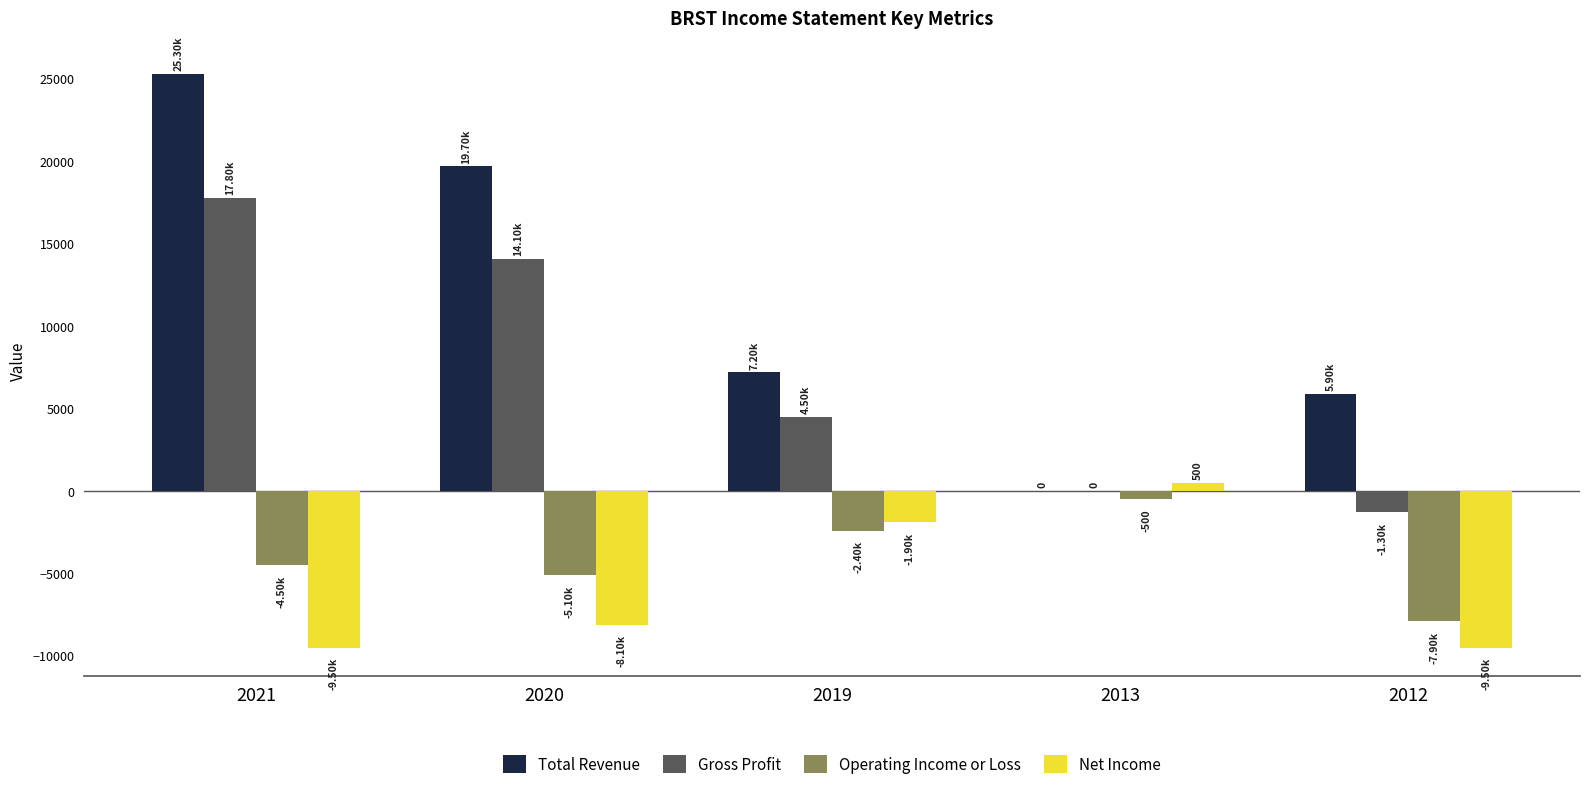

How many data points does each series have?

5